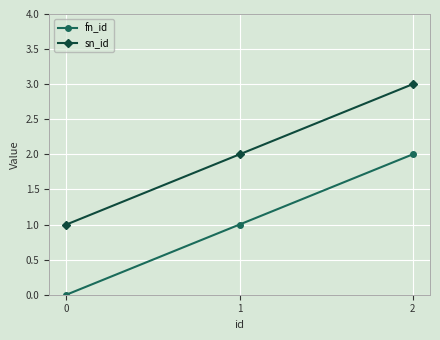

How many distinct data groups are displayed?

2